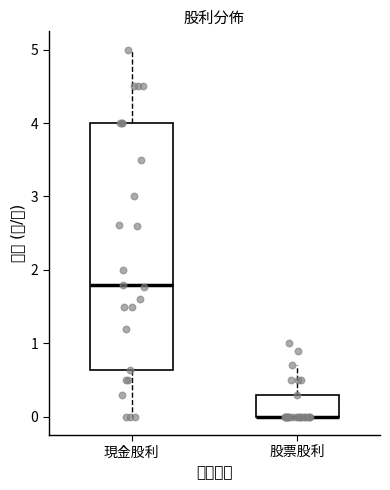

Which box is the tallest, from its lower edge to its upper edge?

現金股利